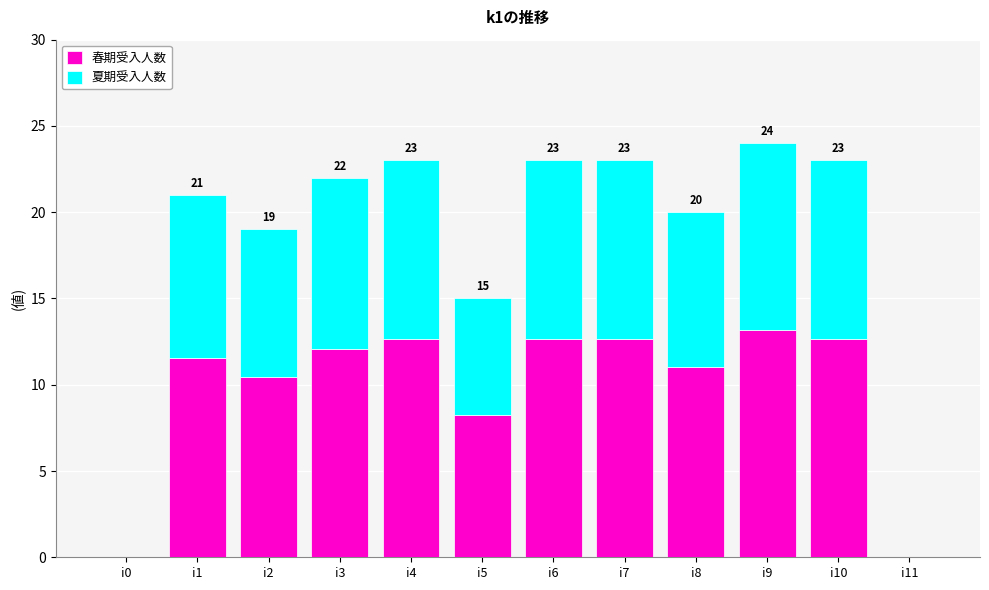

What is the sum of the 春期受入人数 values at i6 and i10?

25.3